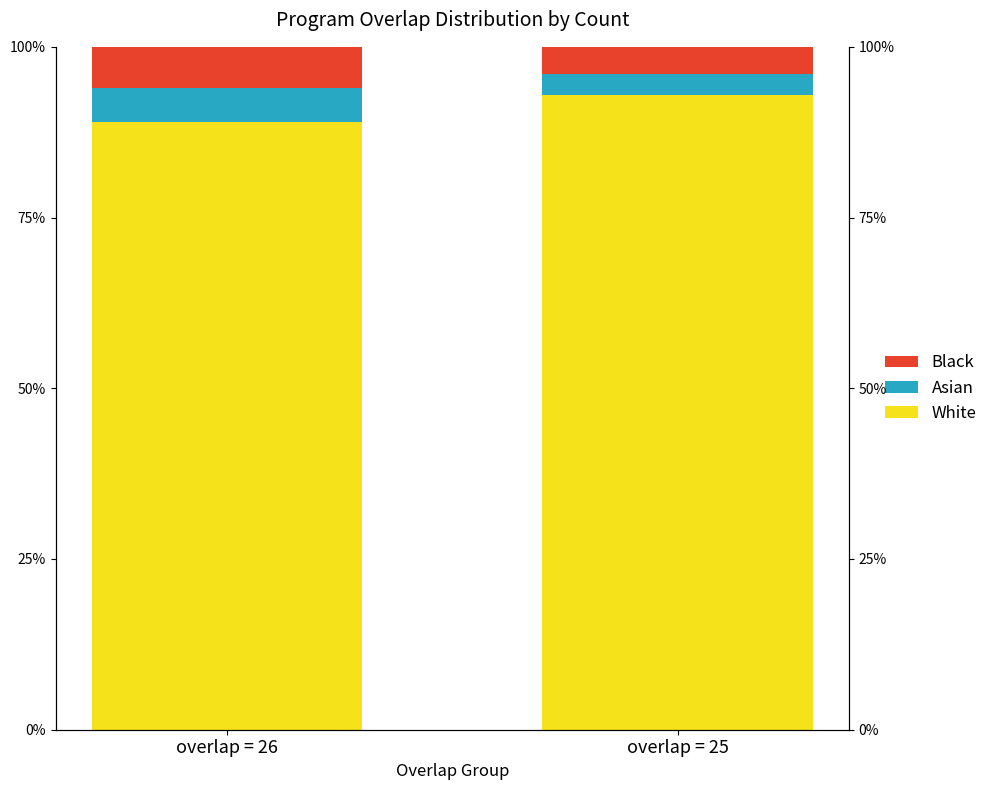

How many values in the White series are below 93?

1